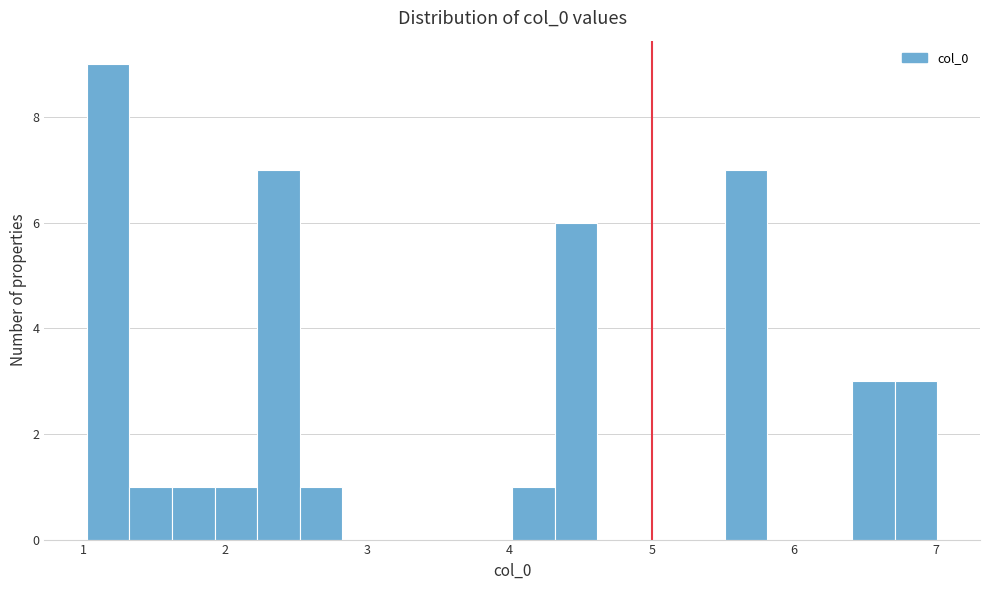

Around what value on the x-axis is the tallest bar? Give the approximate position of its centre, as read against the axis.

1.2